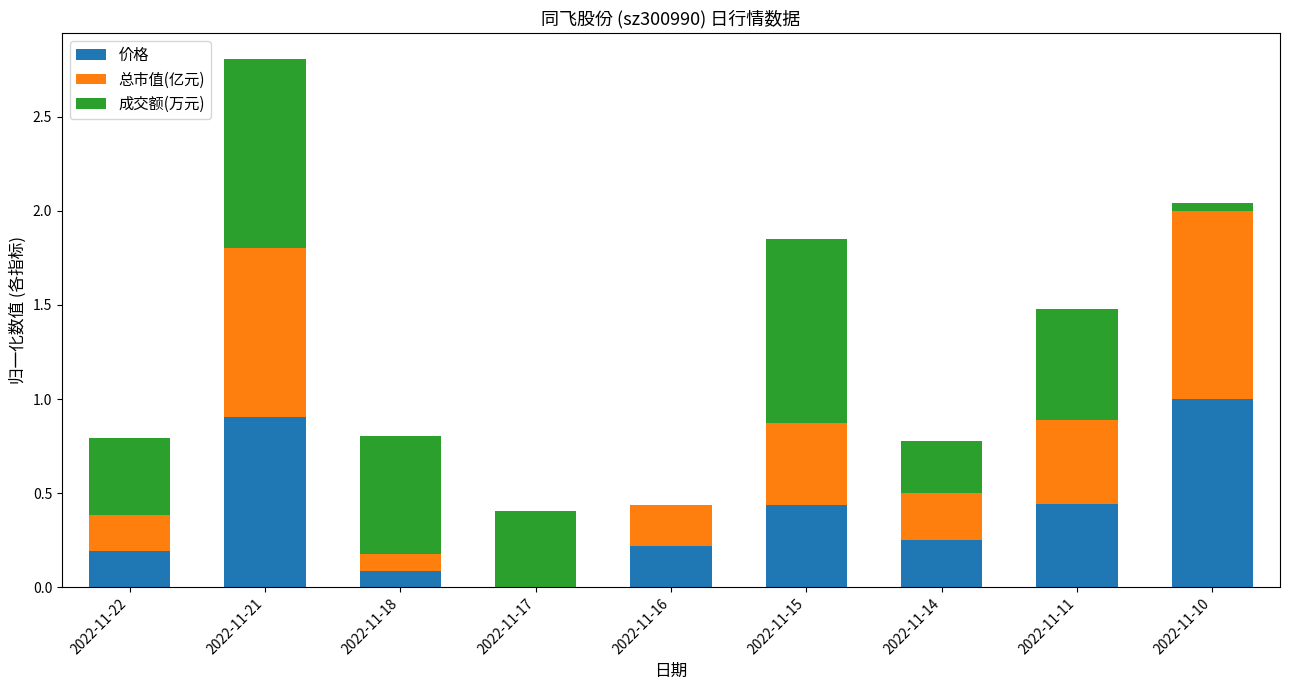

The value of 价格 at 2022-11-10 is 0.4. True or false?

False